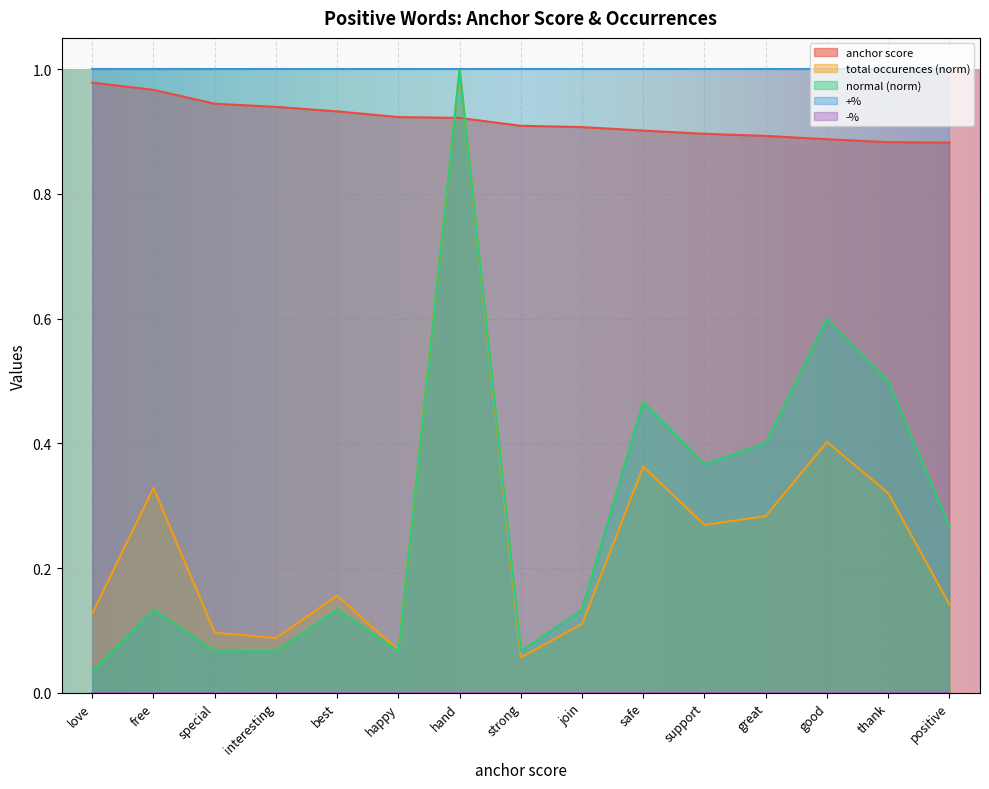

At which category does total occurences reach its first local valley?

interesting